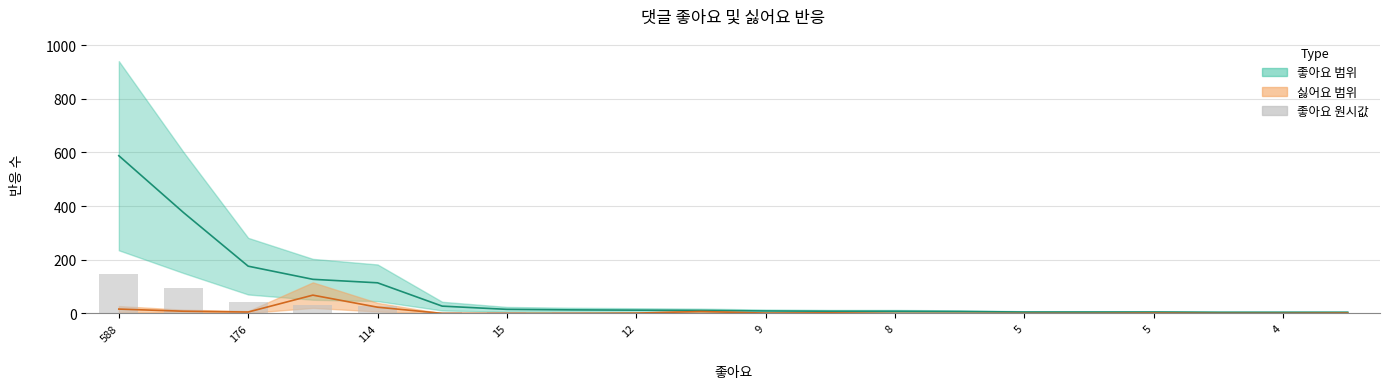

Is the value of 좋아요 at 176 greater than the value of 좋아요 원시값 at 13?

Yes